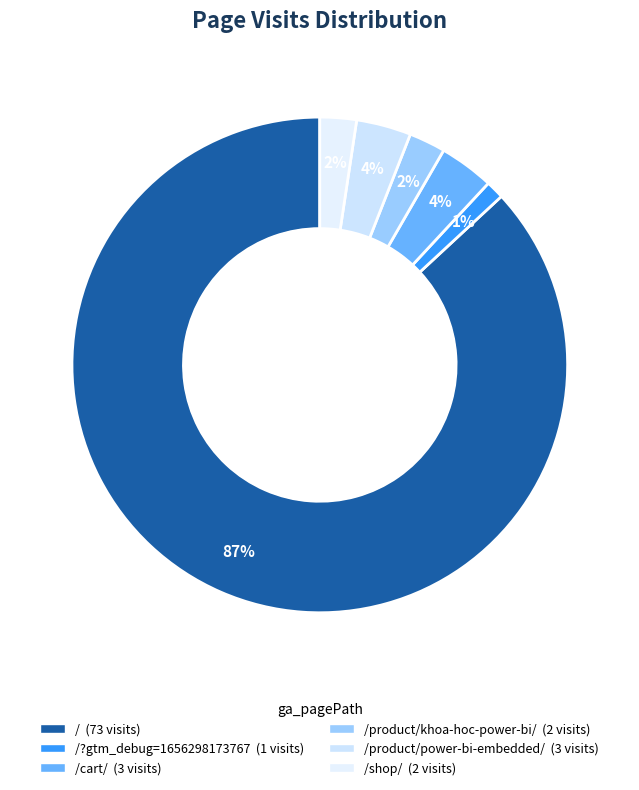

Which slice represents more than half of the pie?

/